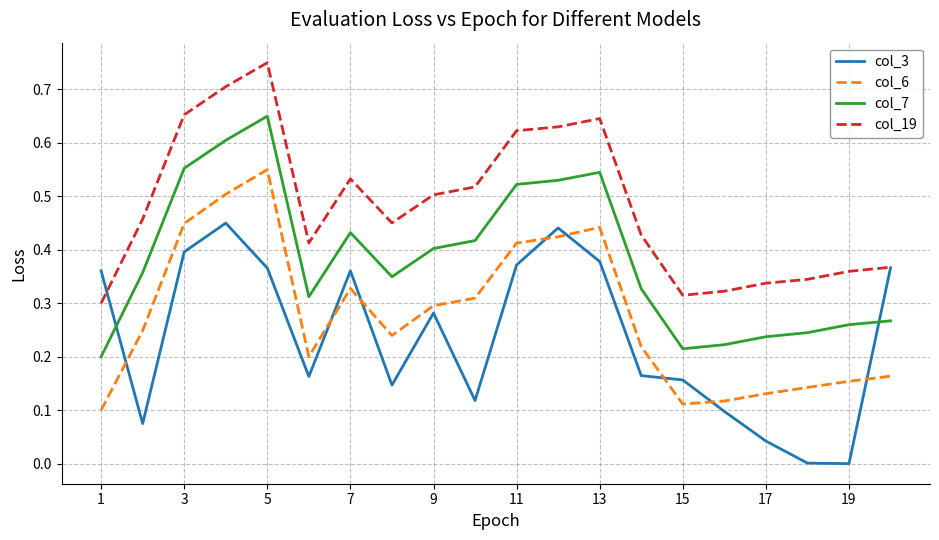

Which series has the largest total across all categories?

col_19